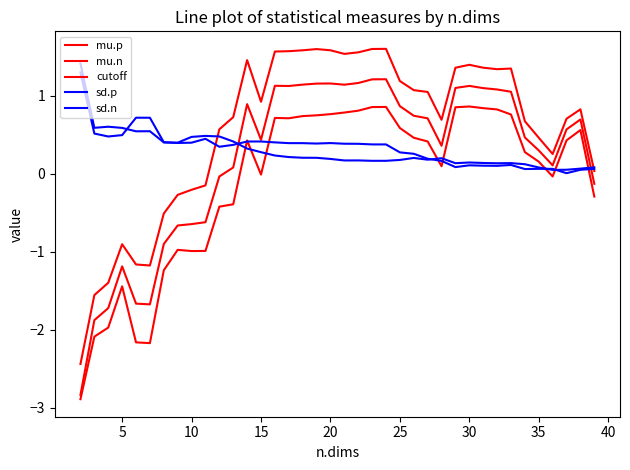

How many lines are shown in the chart?

5